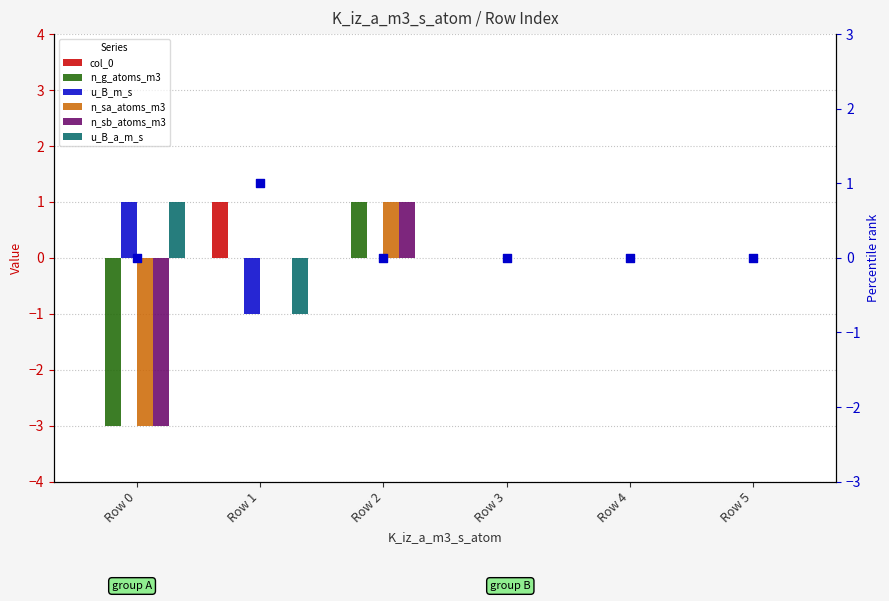

Which series reaches the maximum Y coordinate?

col_0